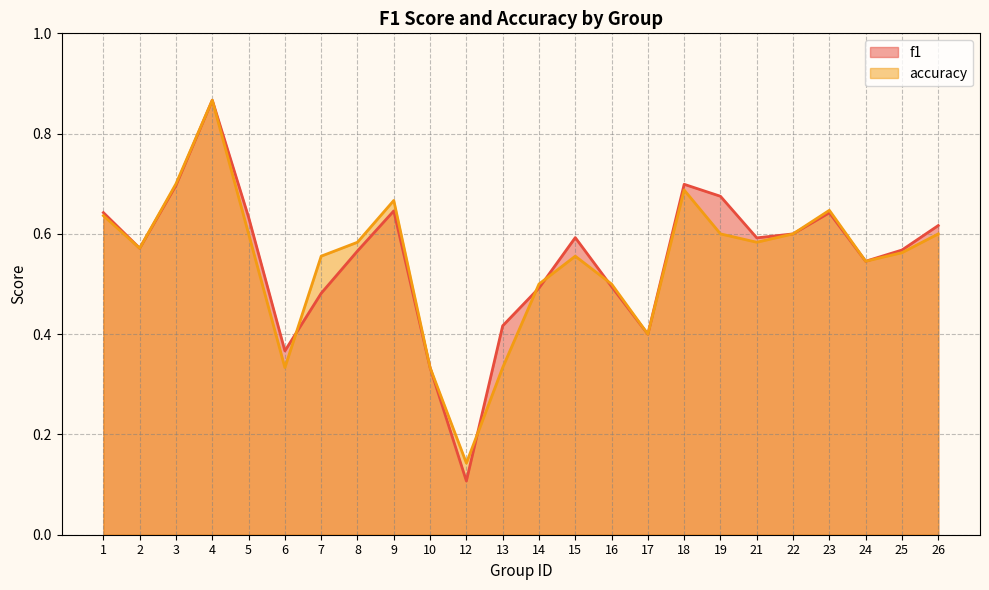

How many lines are shown in the chart?

2